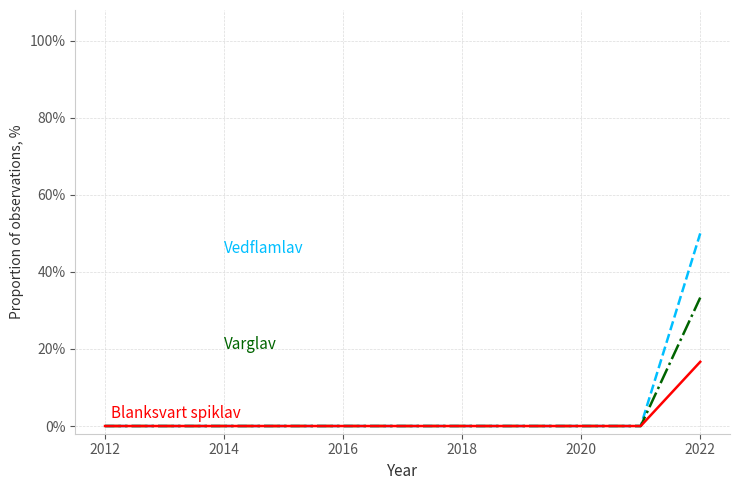

Reading right to left, transcribe all the data shown in this chart.

Vedflamlav: 50.0	0.0	0.0	0.0	0.0	0.0	0.0	0.0	0.0
Varglav: 33.3	0.0	0.0	0.0	0.0	0.0	0.0	0.0	0.0
Blanksvart spiklav: 16.7	0.0	0.0	0.0	0.0	0.0	0.0	0.0	0.0